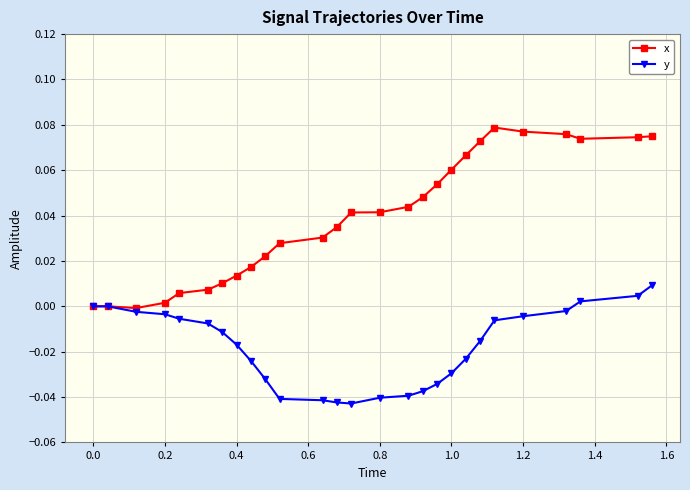

Count the number of categories in the chart.

27